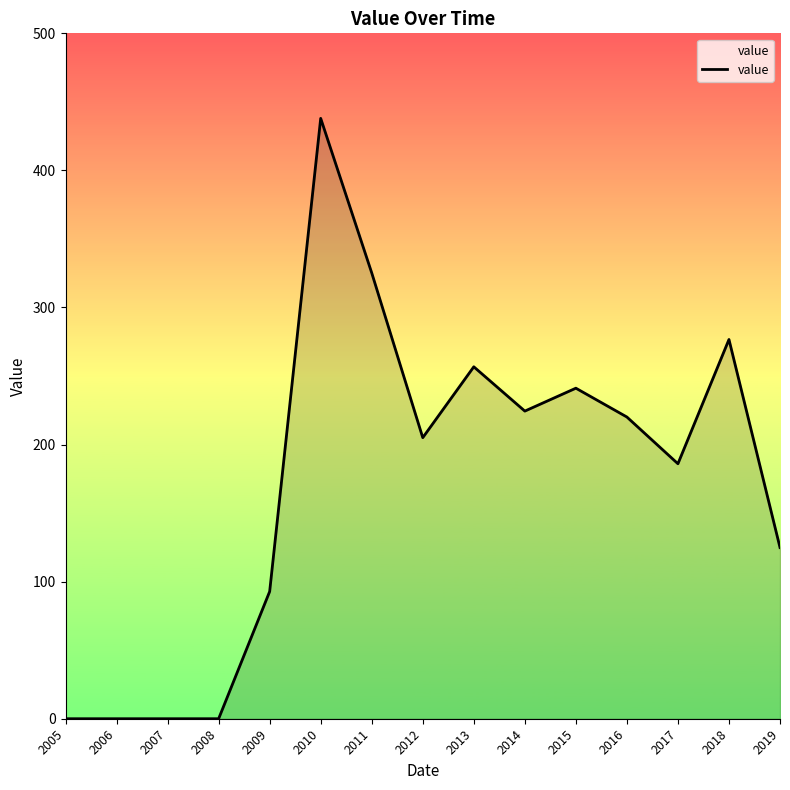

True or false: the data shows 92.8 at 2009.

True